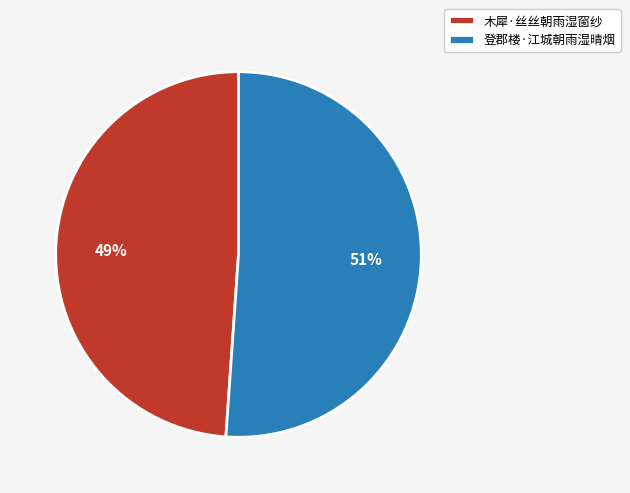

Between 登郡楼·江城朝雨湿晴烟 and 木犀·丝丝朝雨湿窗纱, which is larger?

登郡楼·江城朝雨湿晴烟